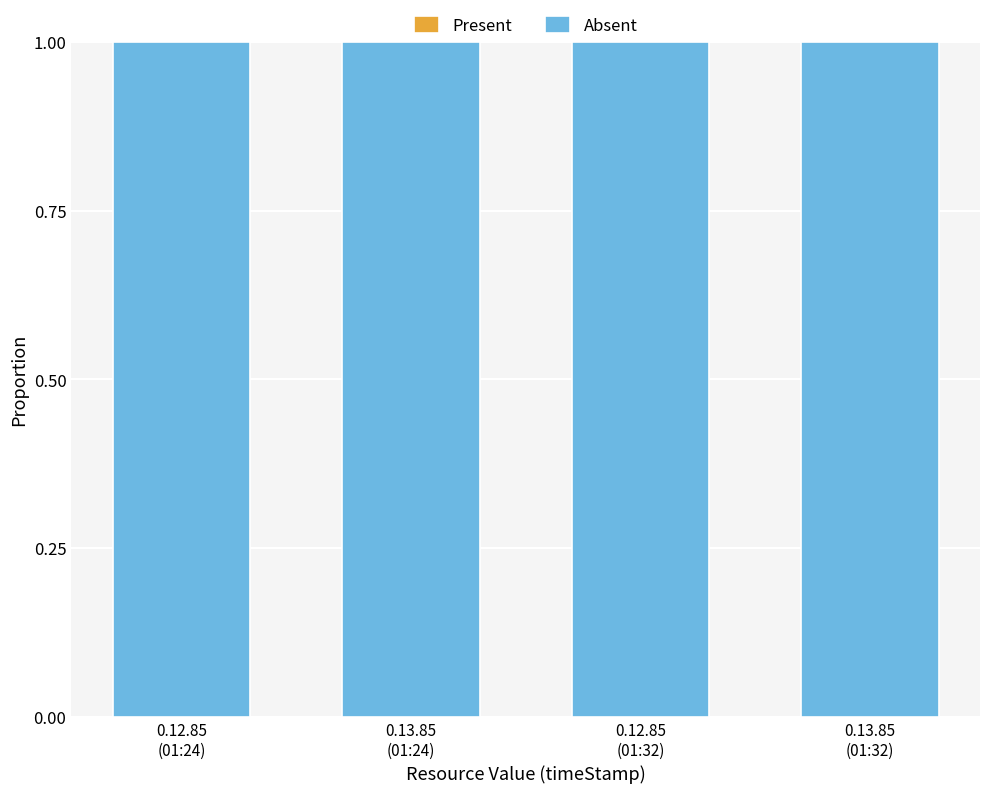

Reading left to right, what are all the values shown in this chart?

Present: 0	0	0	0
Absent: 1	1	1	1